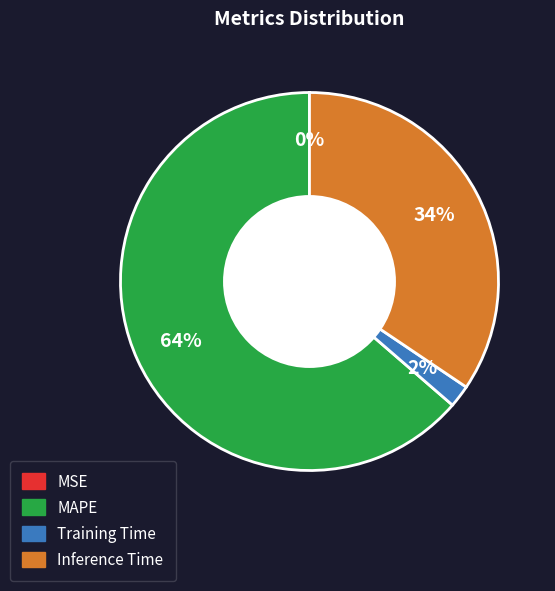

To the nearest percent, what is the average slice percentage?

25%